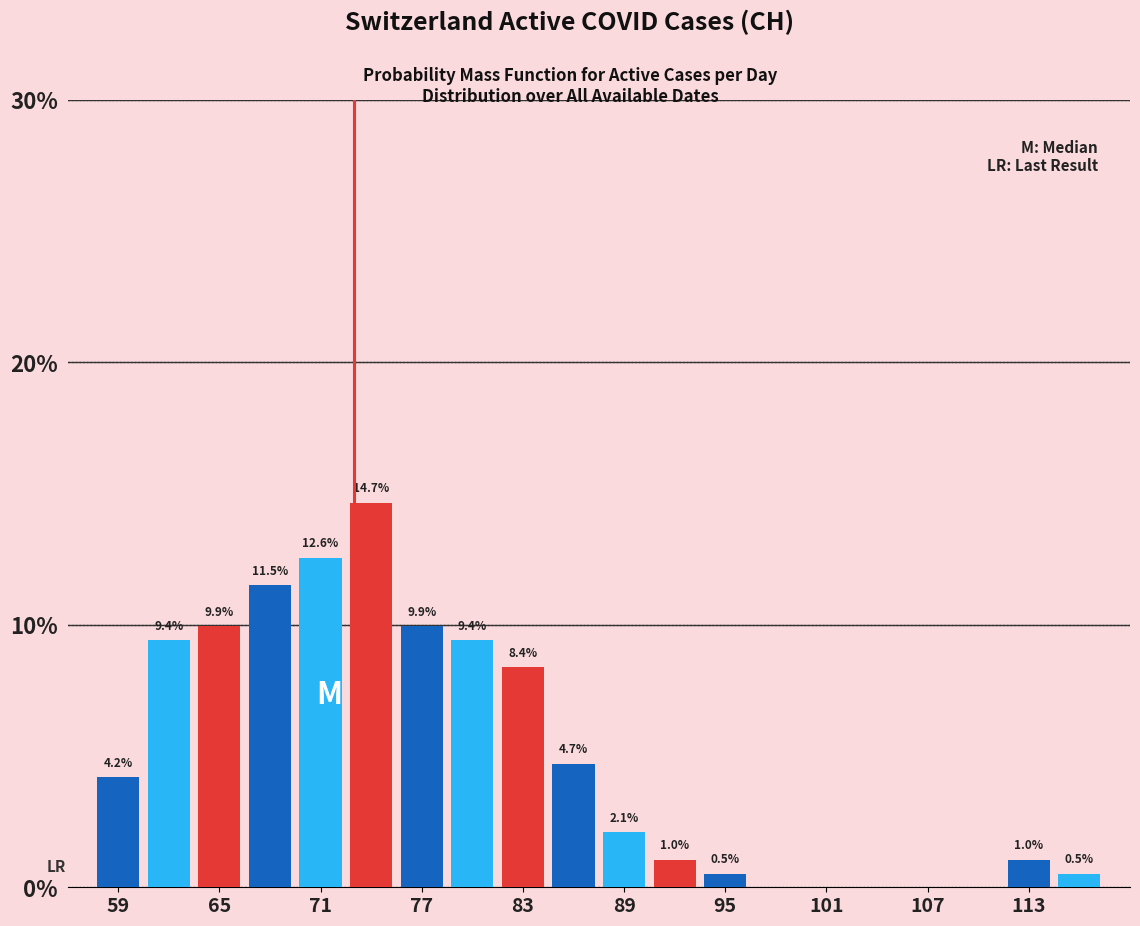

Around what value on the x-axis is the tallest bar? Give the approximate position of its centre, as read against the axis.

74